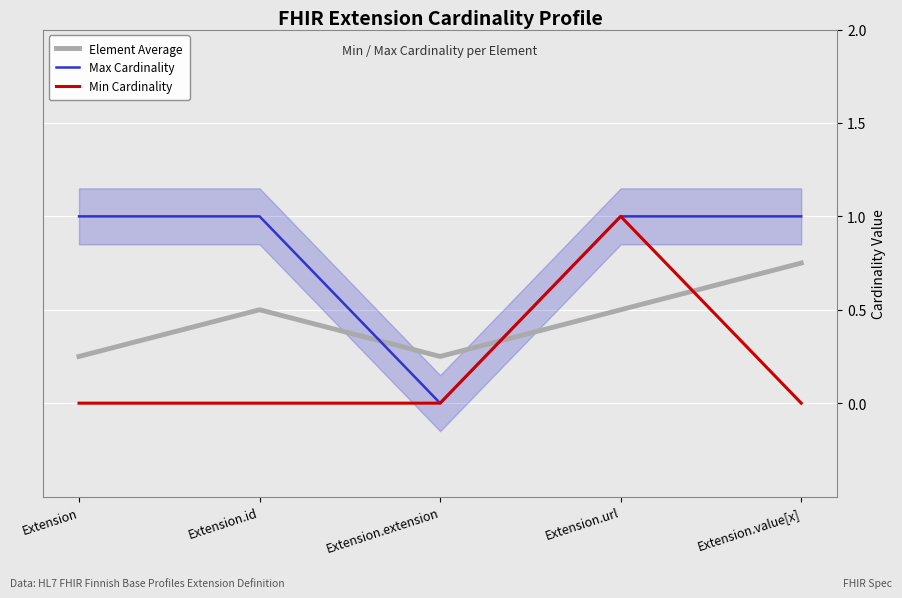

Which series has the largest total across all categories?

Max Cardinality